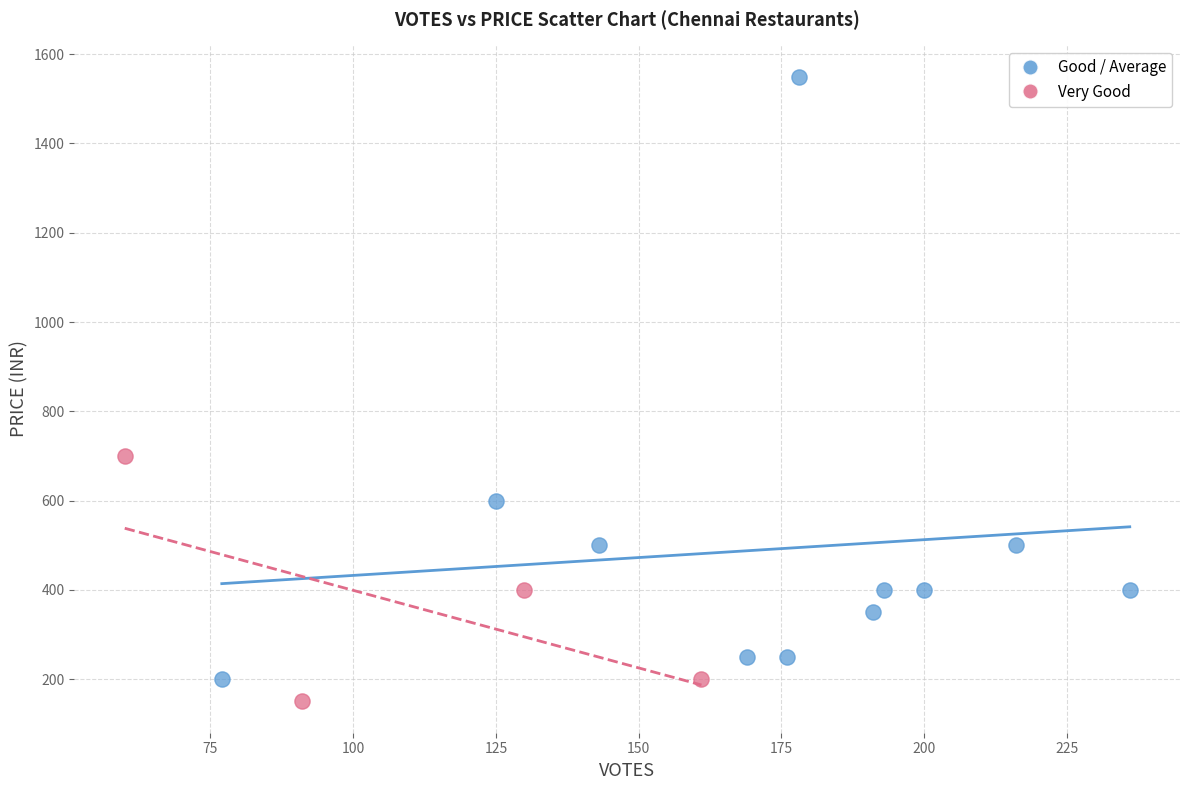

What are all the series names shown in the legend?

Good / Average, Very Good